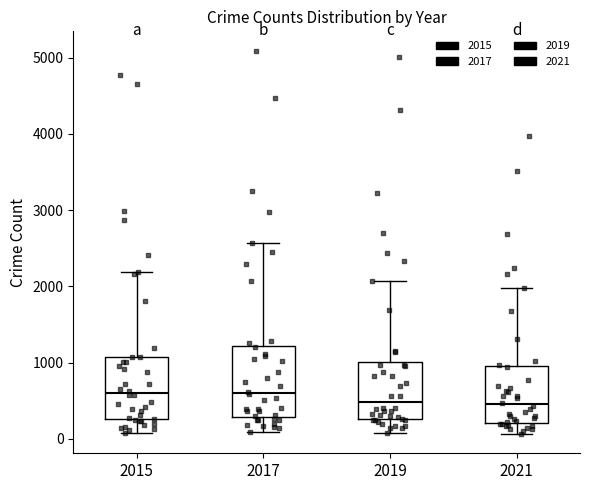

Comparing the boxes themselves (not the whiskers), which one is the tallest?

2017